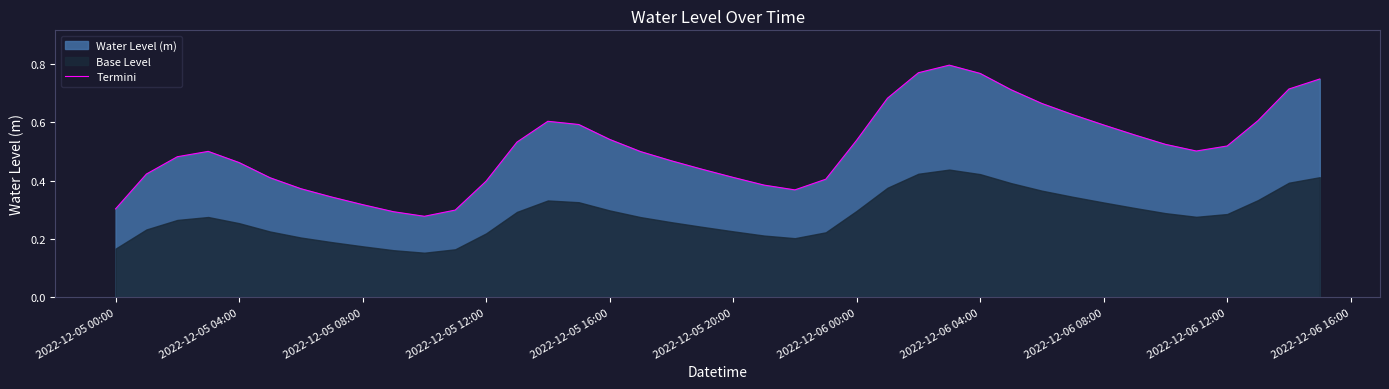

Is it true that Termini equals 0.4 at 2022-12-05 16:00?

False